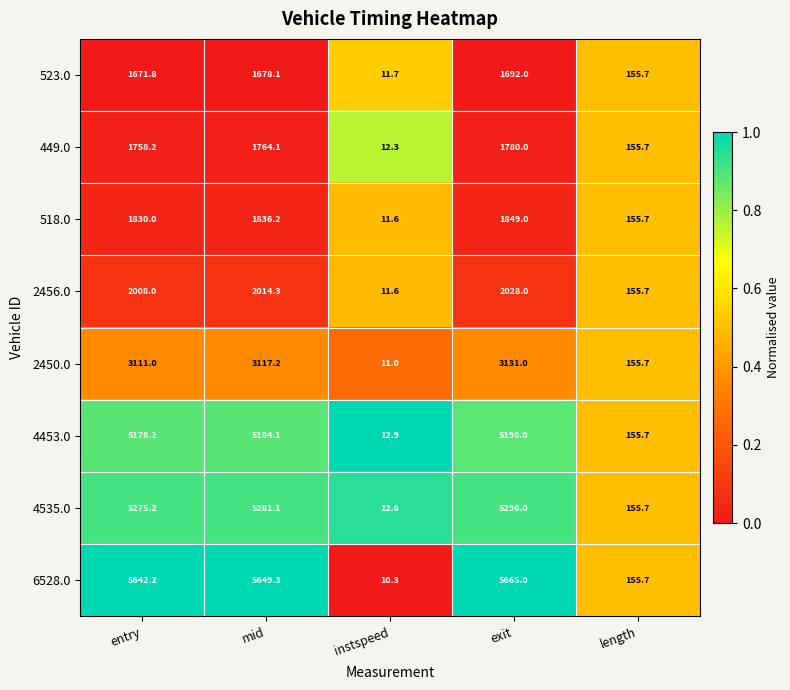

What is the difference between the maximum and minimum values in the 2456.0 series?

2016.4